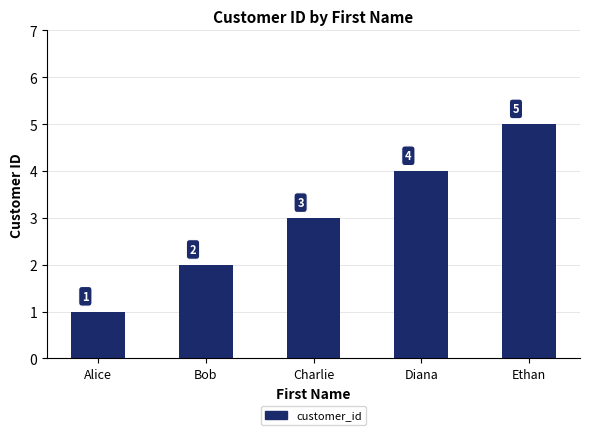

The value at Alice is 1. True or false?

True